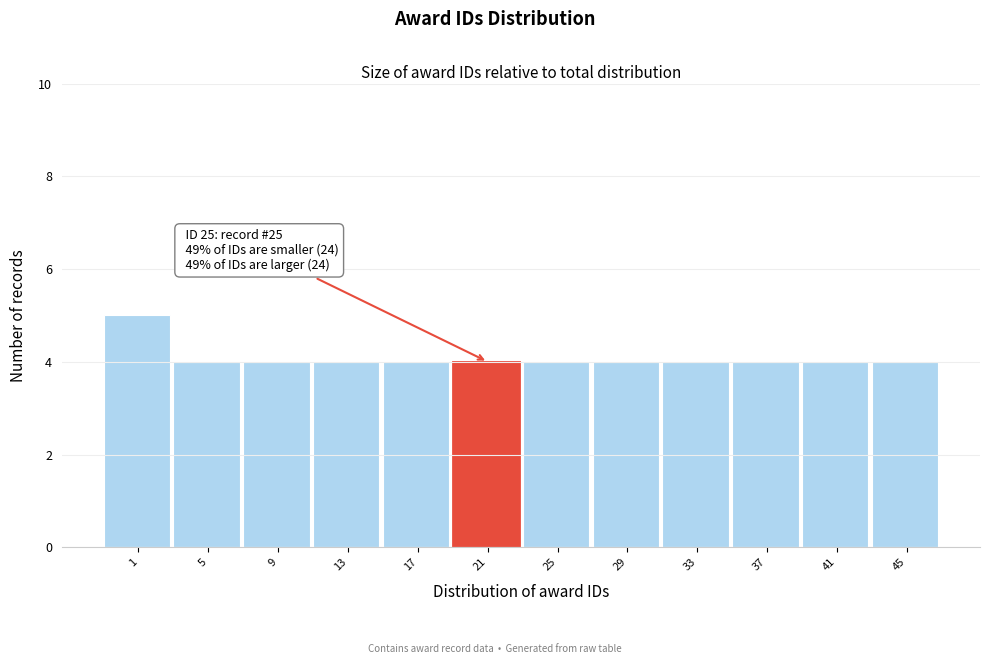

Reading right to left, list all the values displayed in this chart.

4	4	4	4	4	4	4	4	4	4	4	5